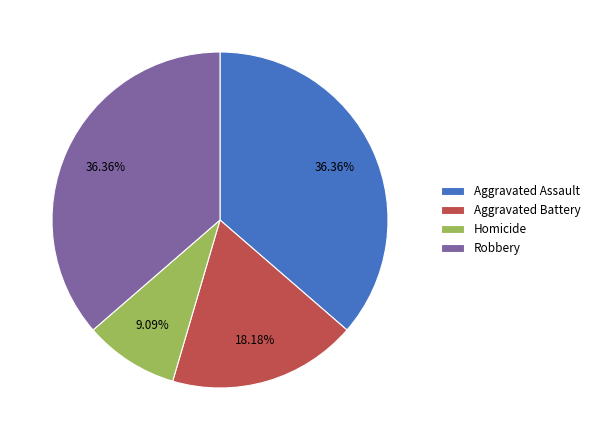

True or false: Aggravated Battery accounts for 18% of the total.

True